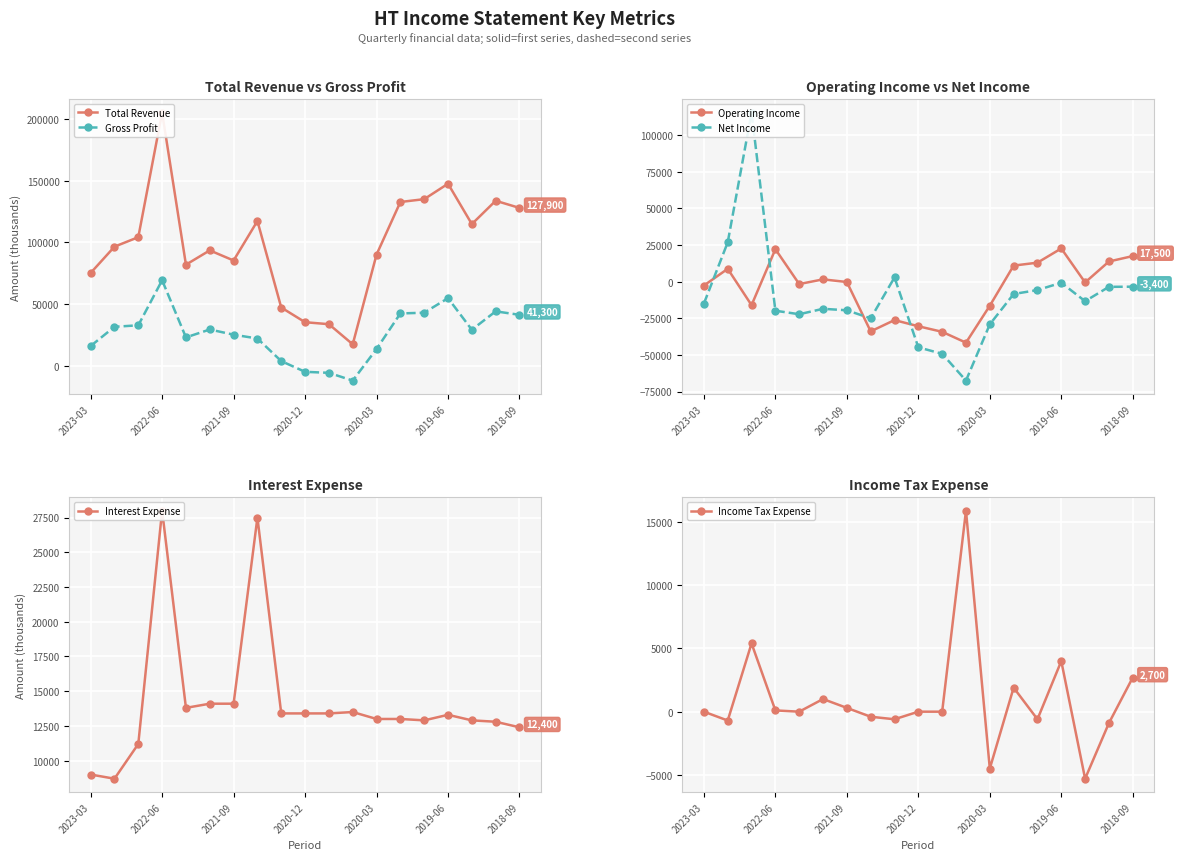

Between 2019-06 and 18, which series saw the biggest shift?

Total Revenue